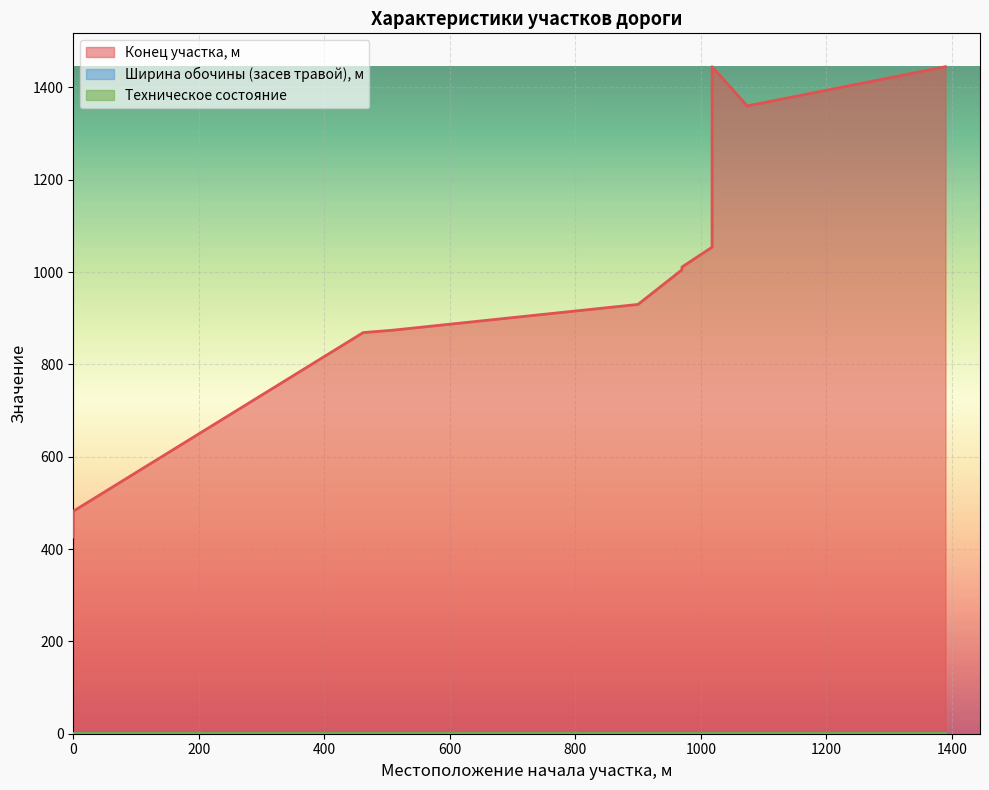

What is the difference between the Конец участка, м values at 1018 and 462?

185.0